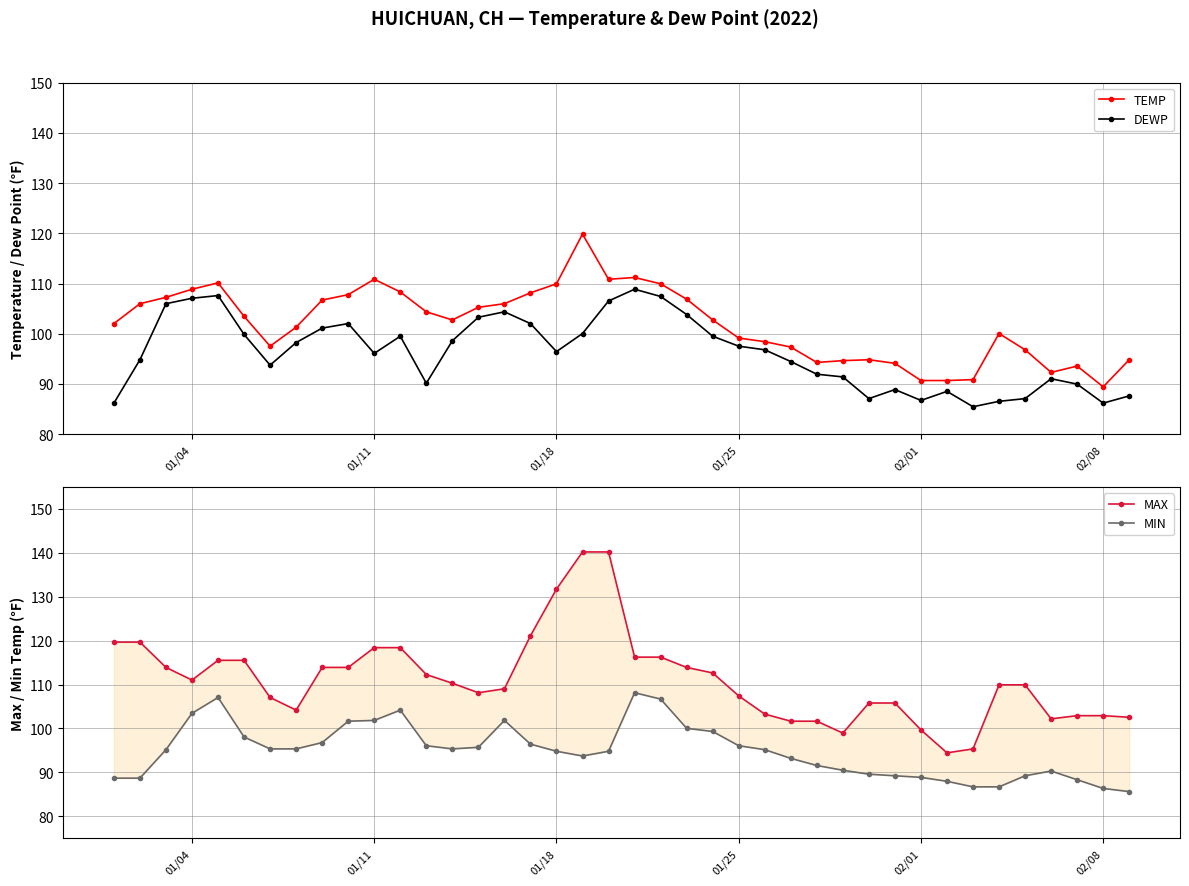

The DEWP series shows 46.8 at 01/18. True or false?

False